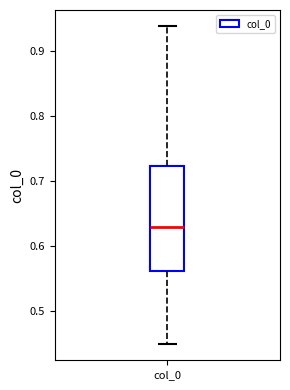

Transcribe this box plot: give where the median line is, the range the box spans, and where the two whiskers end, as read against the y-axis. The values are not printed on the chart, so give them approximately, as read against the axis.

median 0.63, box 0.56 to 0.72, whiskers 0.45 to 0.94